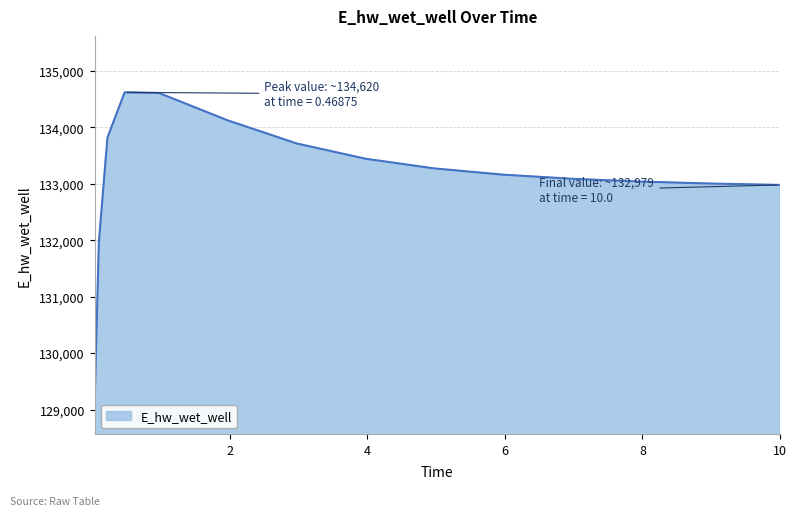

What is the greatest value displayed?

134619.6